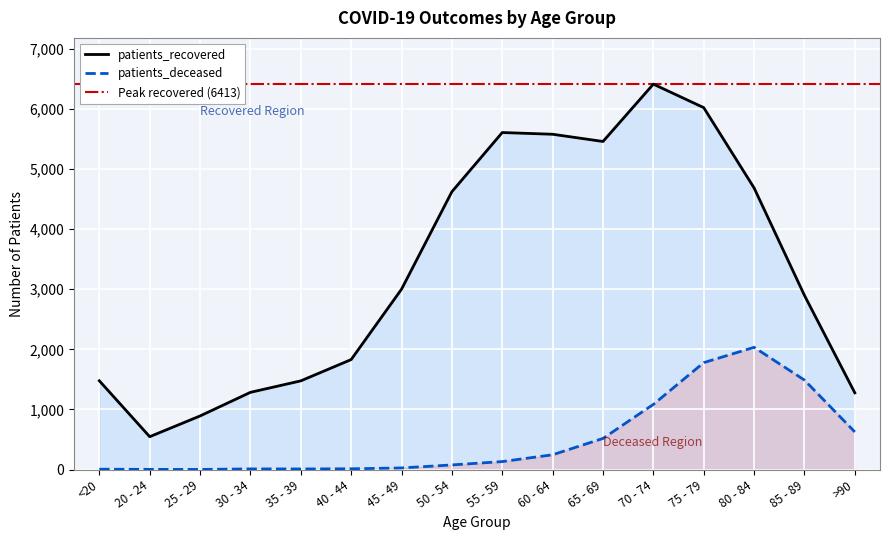

How many series are shown in this chart?

2